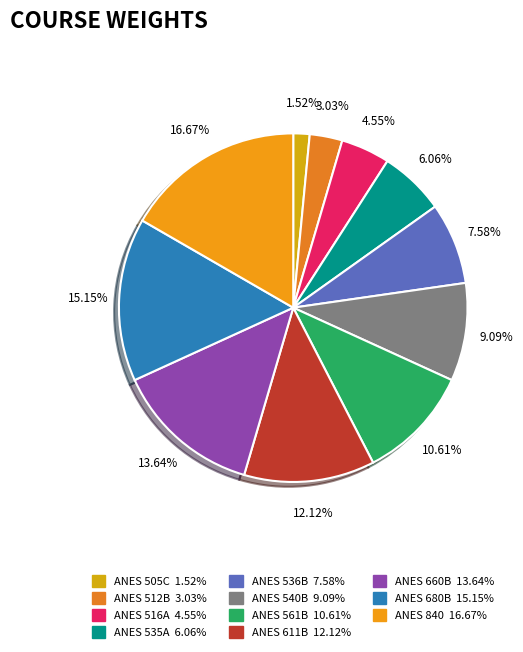

Is it true that ANES 512B is 3% of the pie?

True